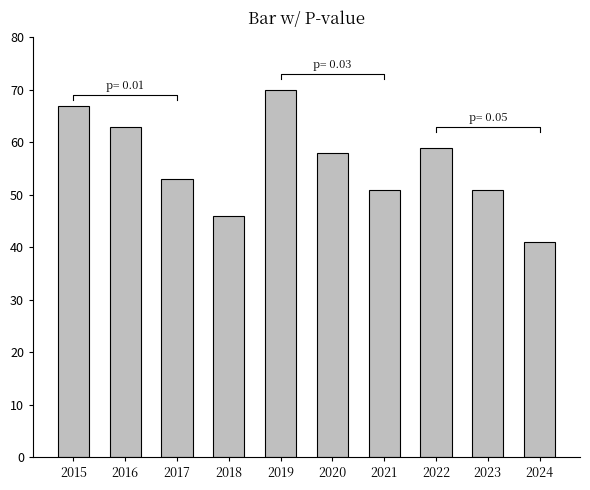

Rank the categories by value from lowest to highest.

2024, 2018, 2021, 2023, 2017, 2020, 2022, 2016, 2015, 2019